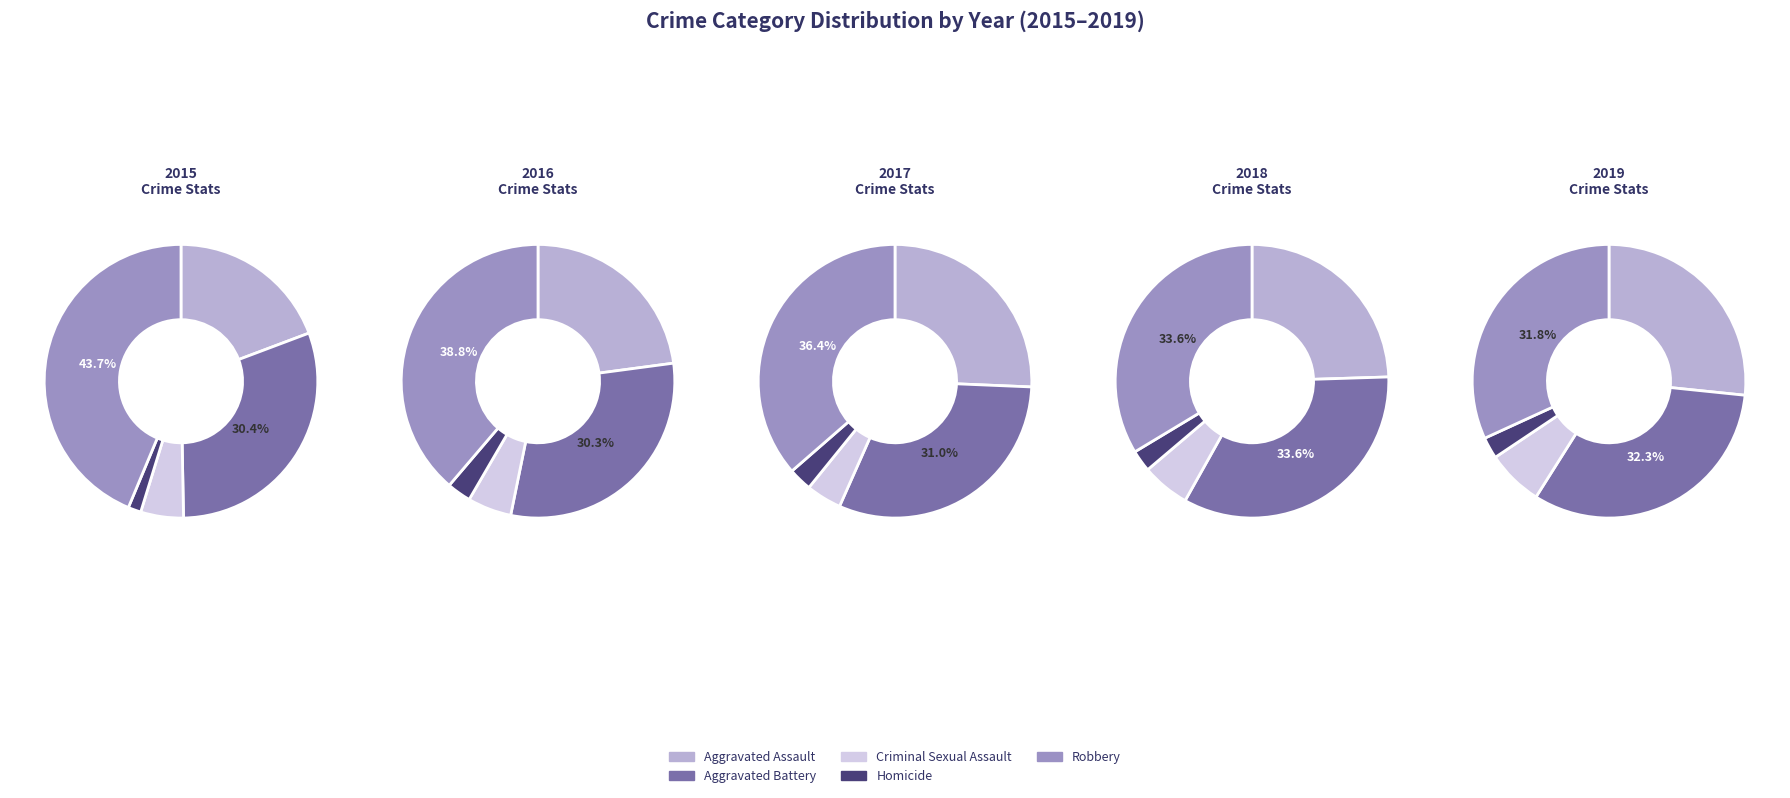

To the nearest percent, what portion does Aggravated Assault represent?

19%